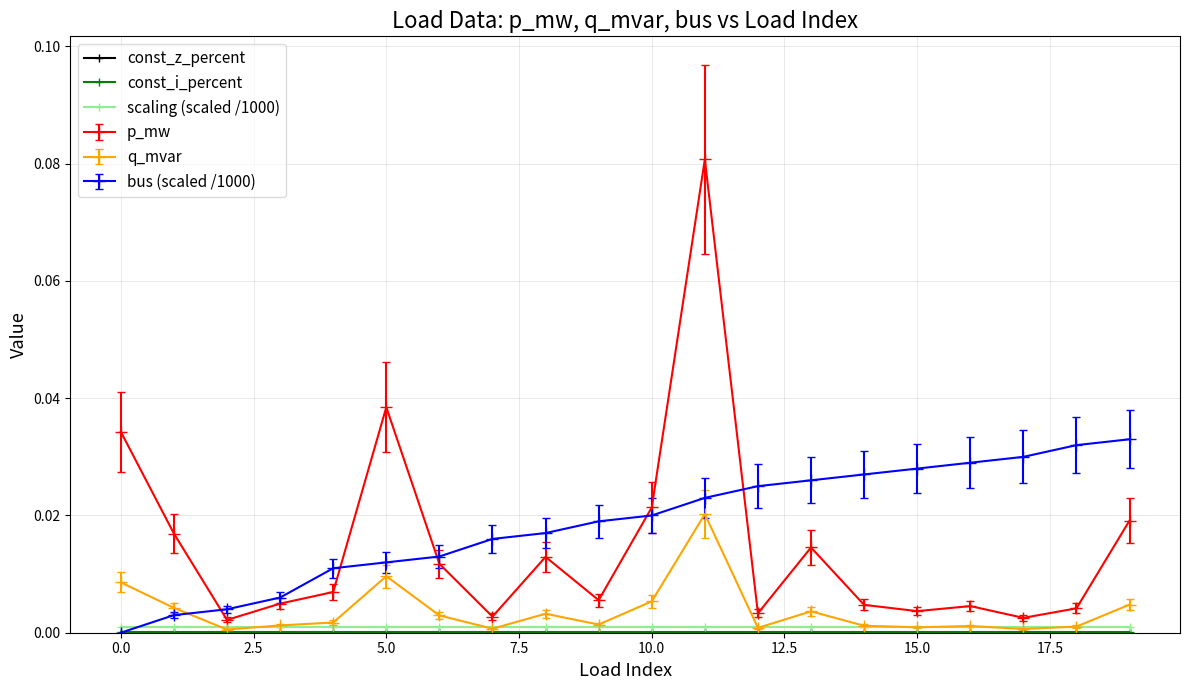

Is this an area chart (filled region under the line)?

No